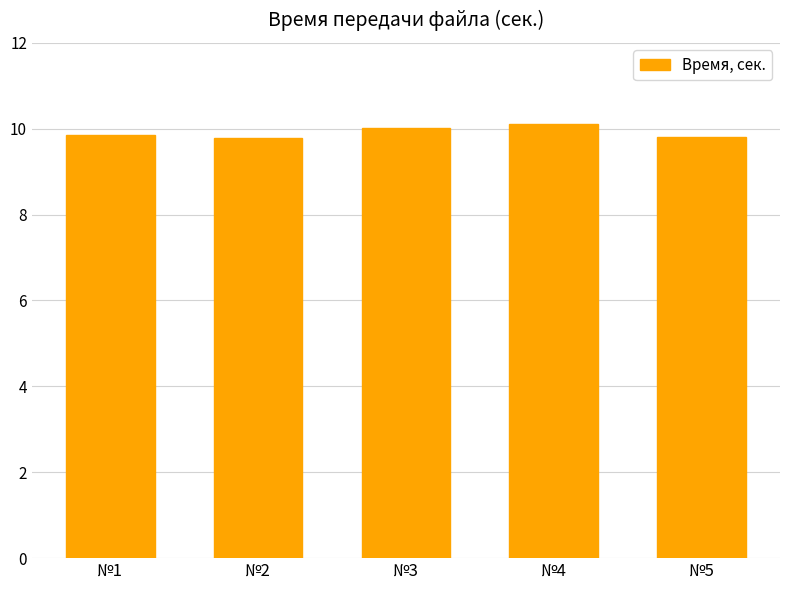

Reading left to right, what are all the values shown in this chart?

№1=9.9	№2=9.8	№3=10.0	№4=10.1	№5=9.8